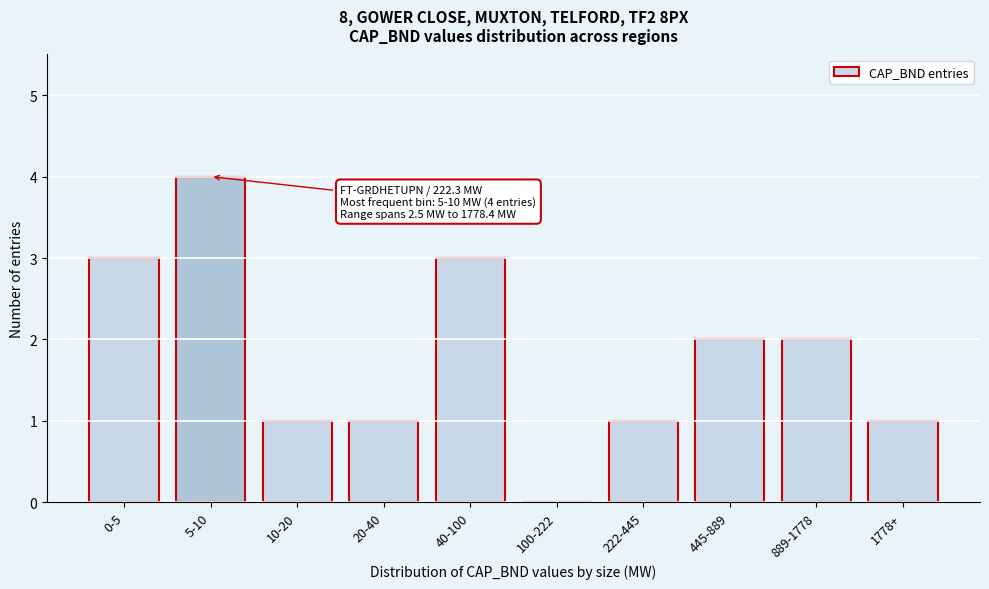

Reading right to left, what are all the values shown in this chart?

1778+=1	889-1778=2	445-889=2	222-445=1	100-222=0	40-100=3	20-40=1	10-20=1	5-10=4	0-5=3